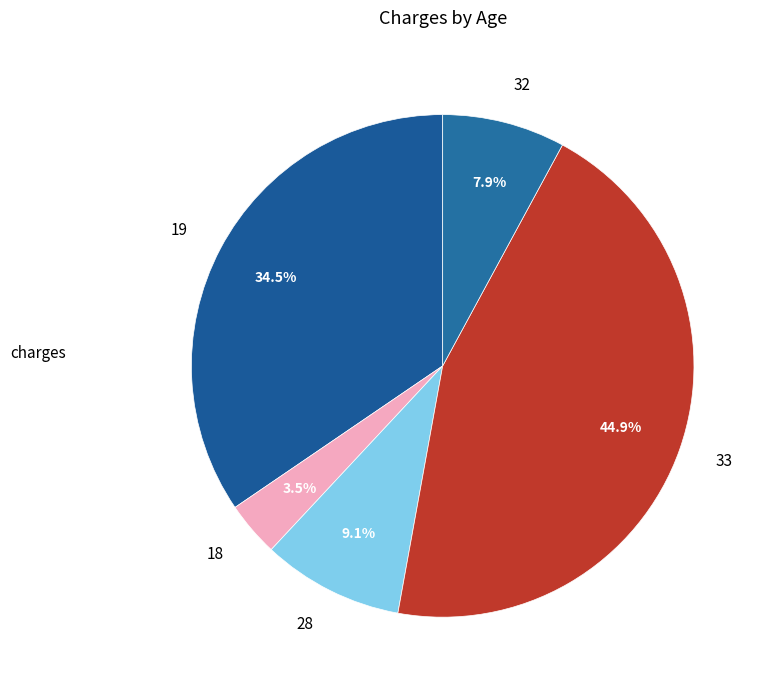

Which category has the smallest portion of the pie?

18